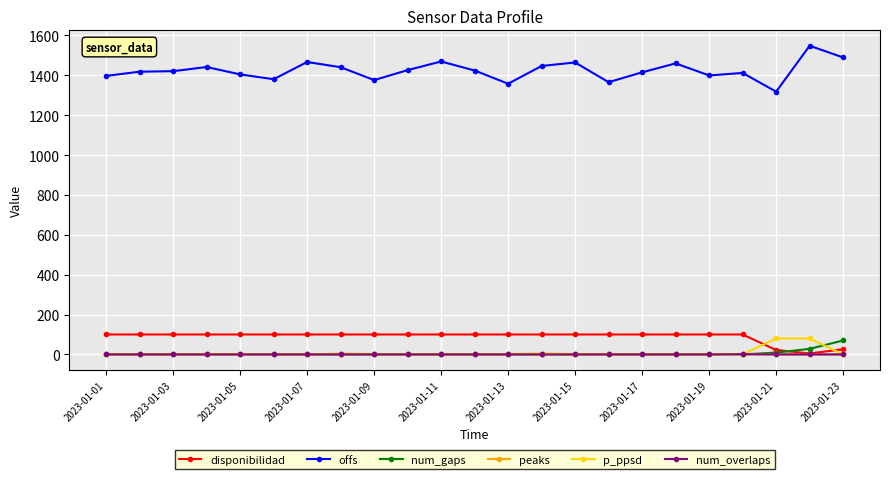

What is the maximum value shown in the chart?

1548.1